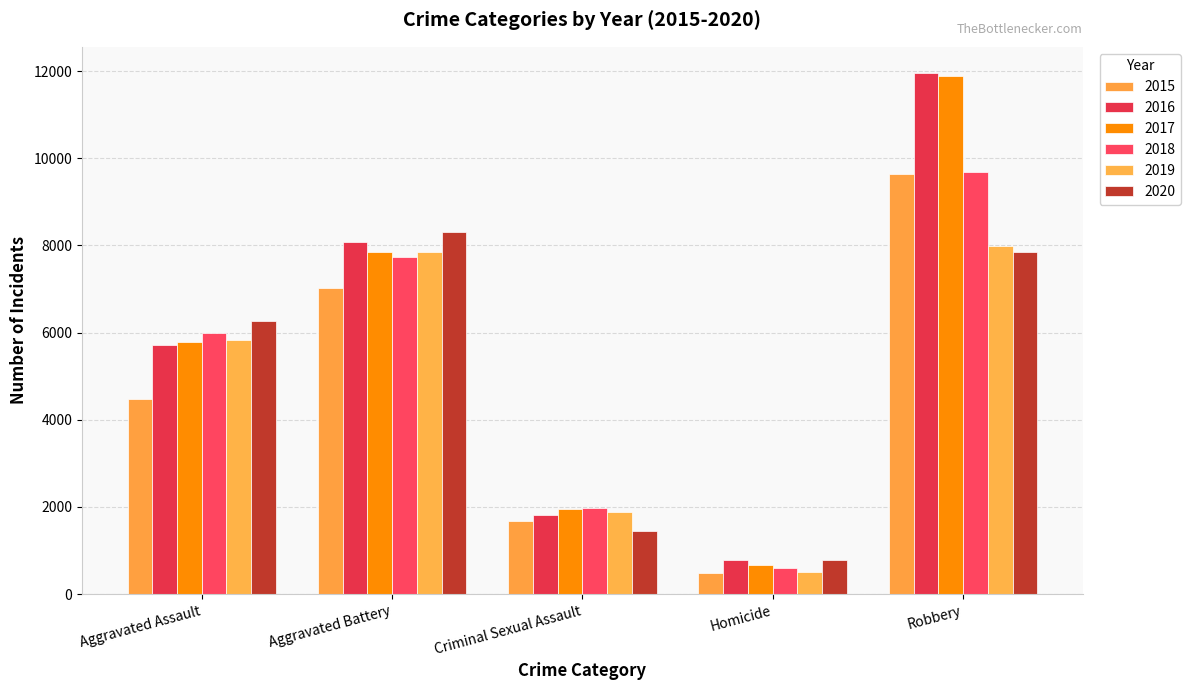

What is the difference between the 2016 values at Homicide and Aggravated Assault?

4926